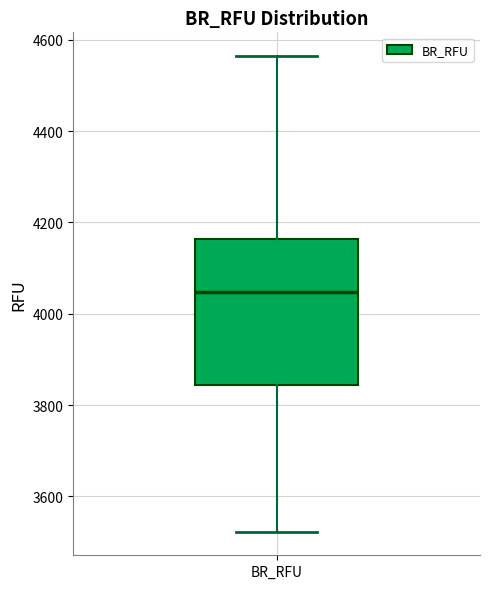

Where is the upper edge of the box for BR_RFU on the y-axis? The values are not printed on the chart, so give them approximately, as read against the axis.

4160